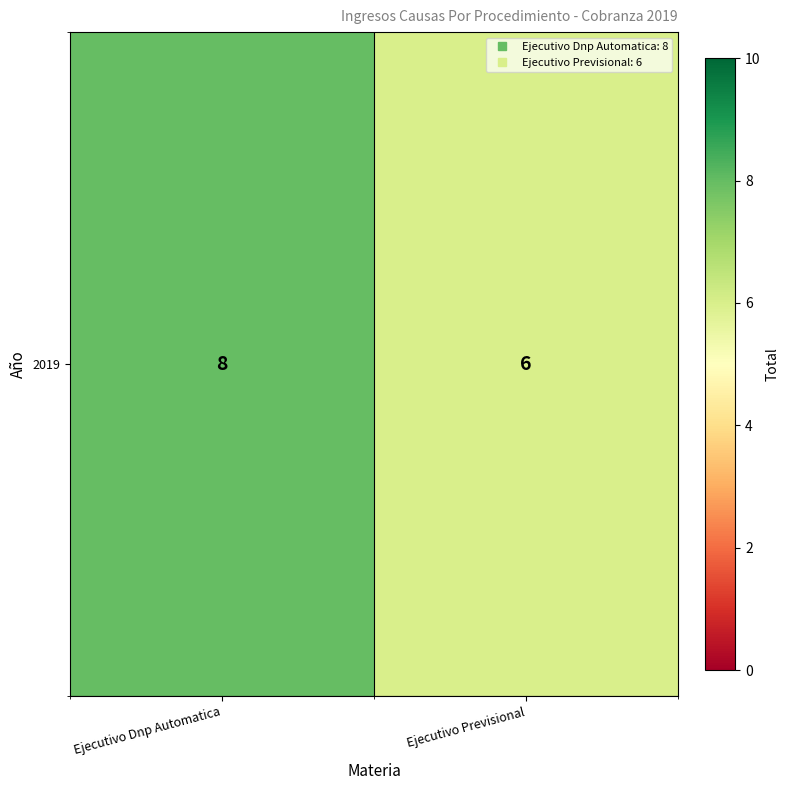

What is the smallest value displayed?

6